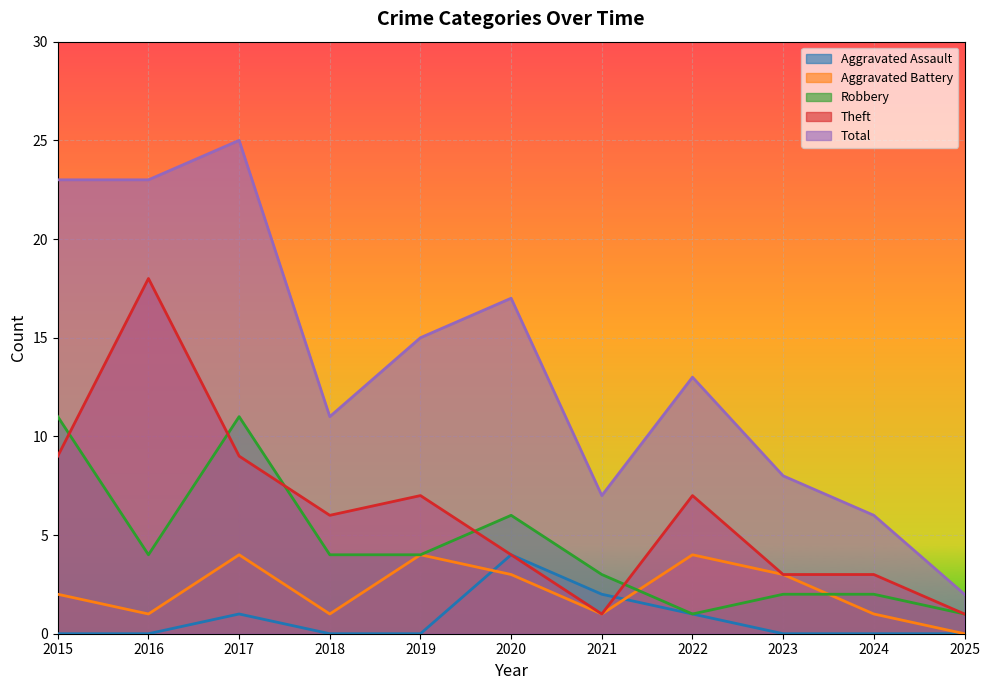

What is the highest value of the Total series?

25